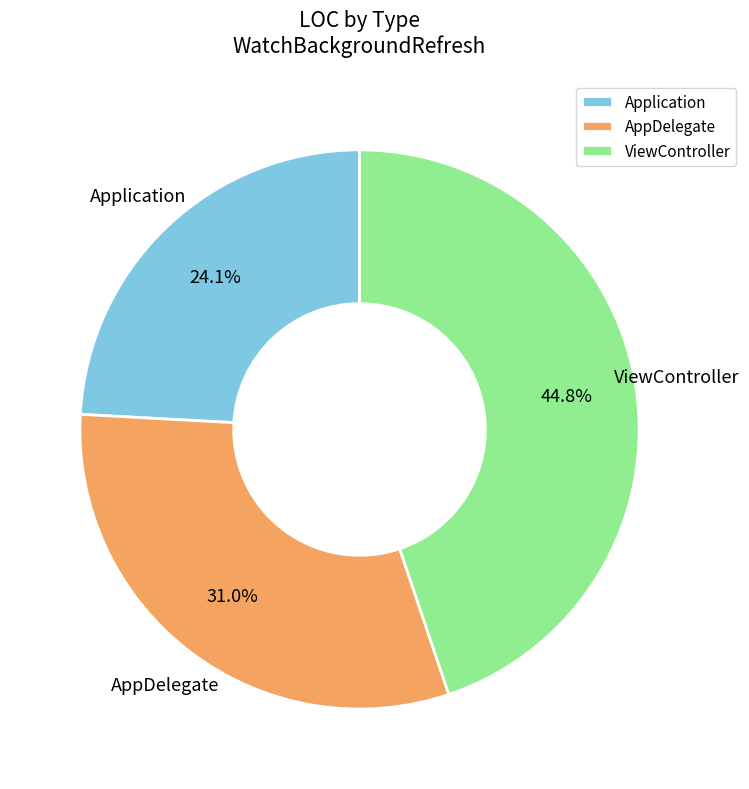

How many segments does this pie chart have?

3